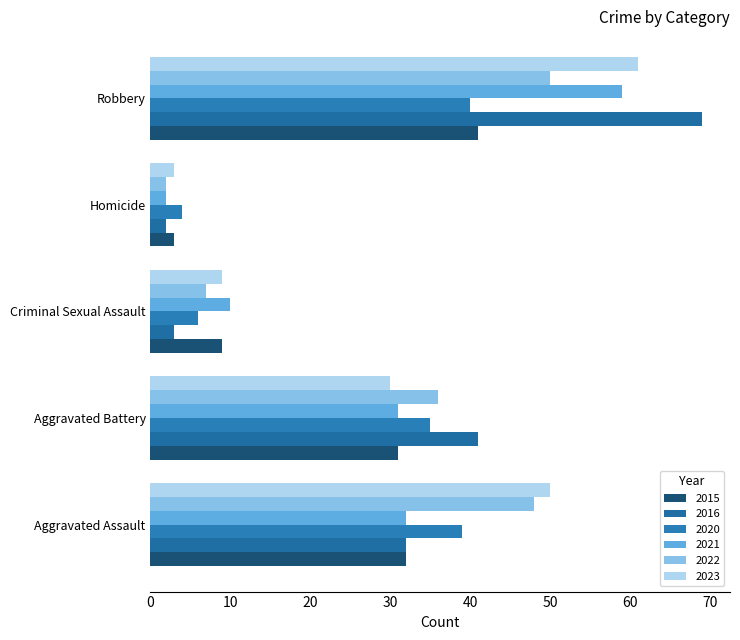

What is the average value of the 2015 series?

23